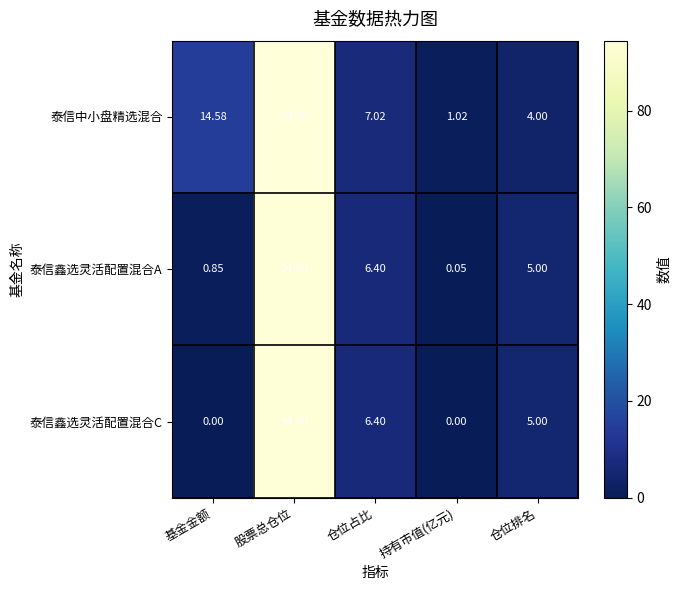

How many data points does each series have?

5